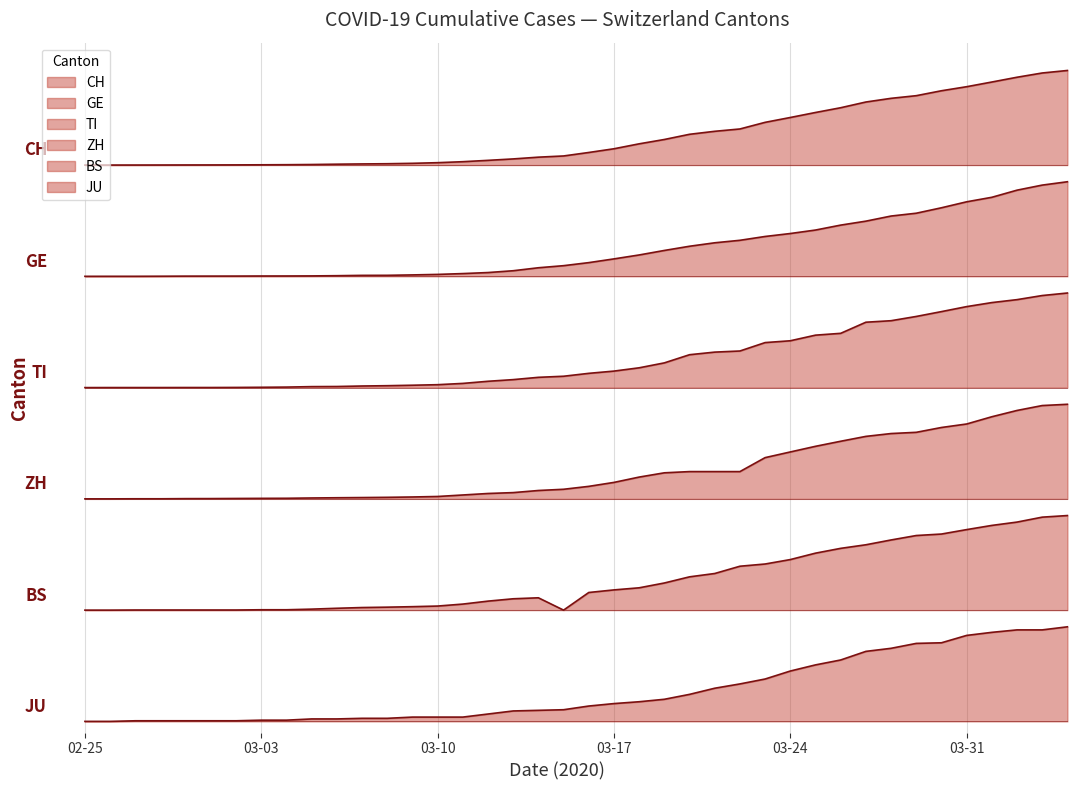

True or false: JU and ZH intersect in this chart.

False